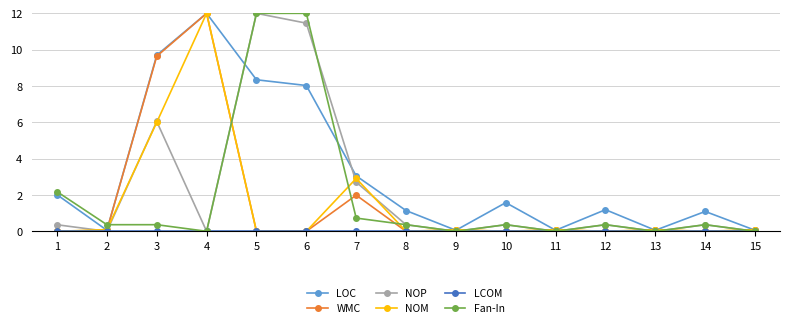

What is the difference between the maximum and second lowest values in the Fan-In series?

12.0